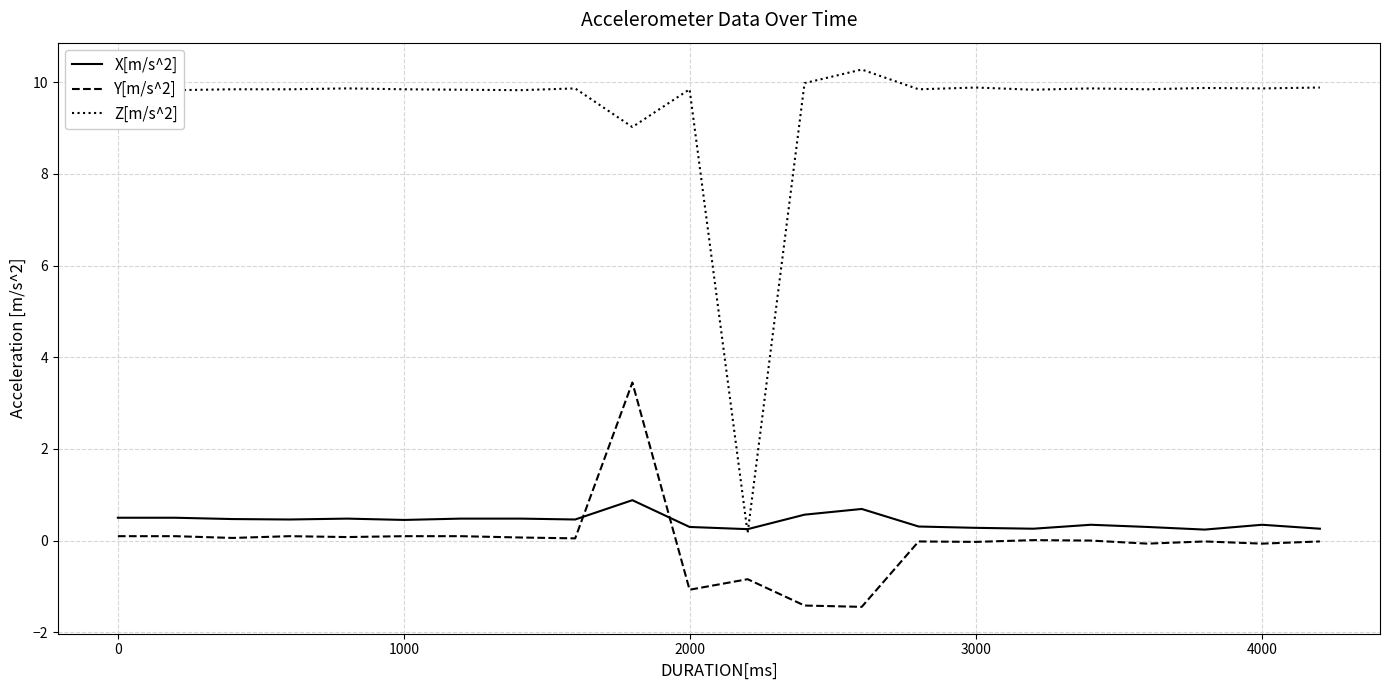

Which series has the largest total across all categories?

Z[m/s^2]